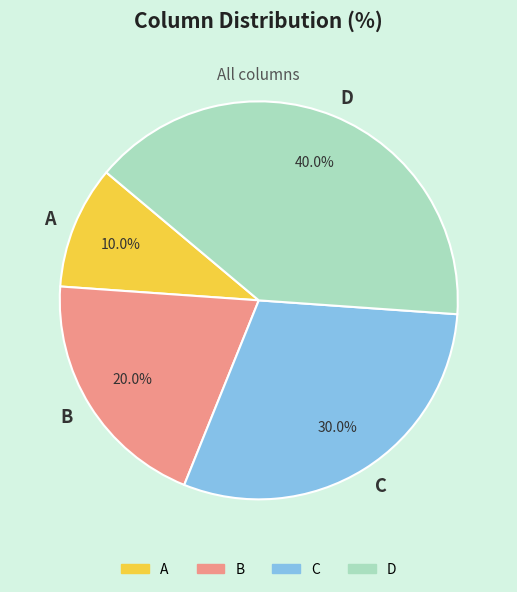

Approximately how many times larger is the value at D compared to A?

4.0